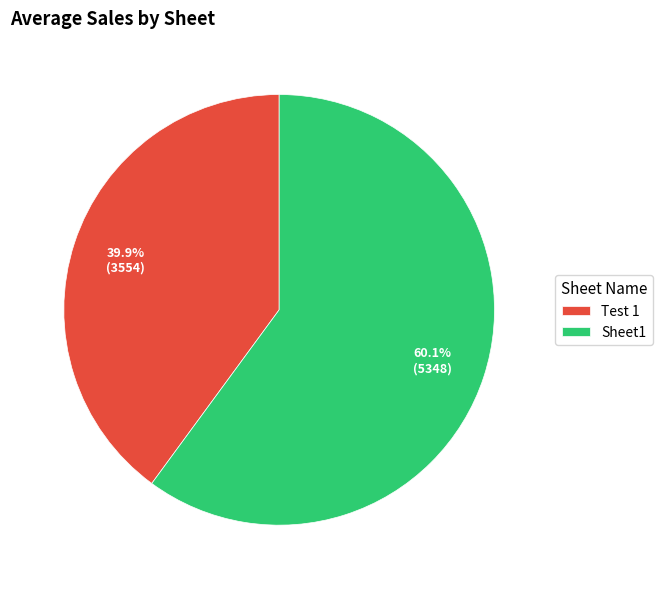

Combined, do Sheet1 and Test 1 account for over 50%?

Yes